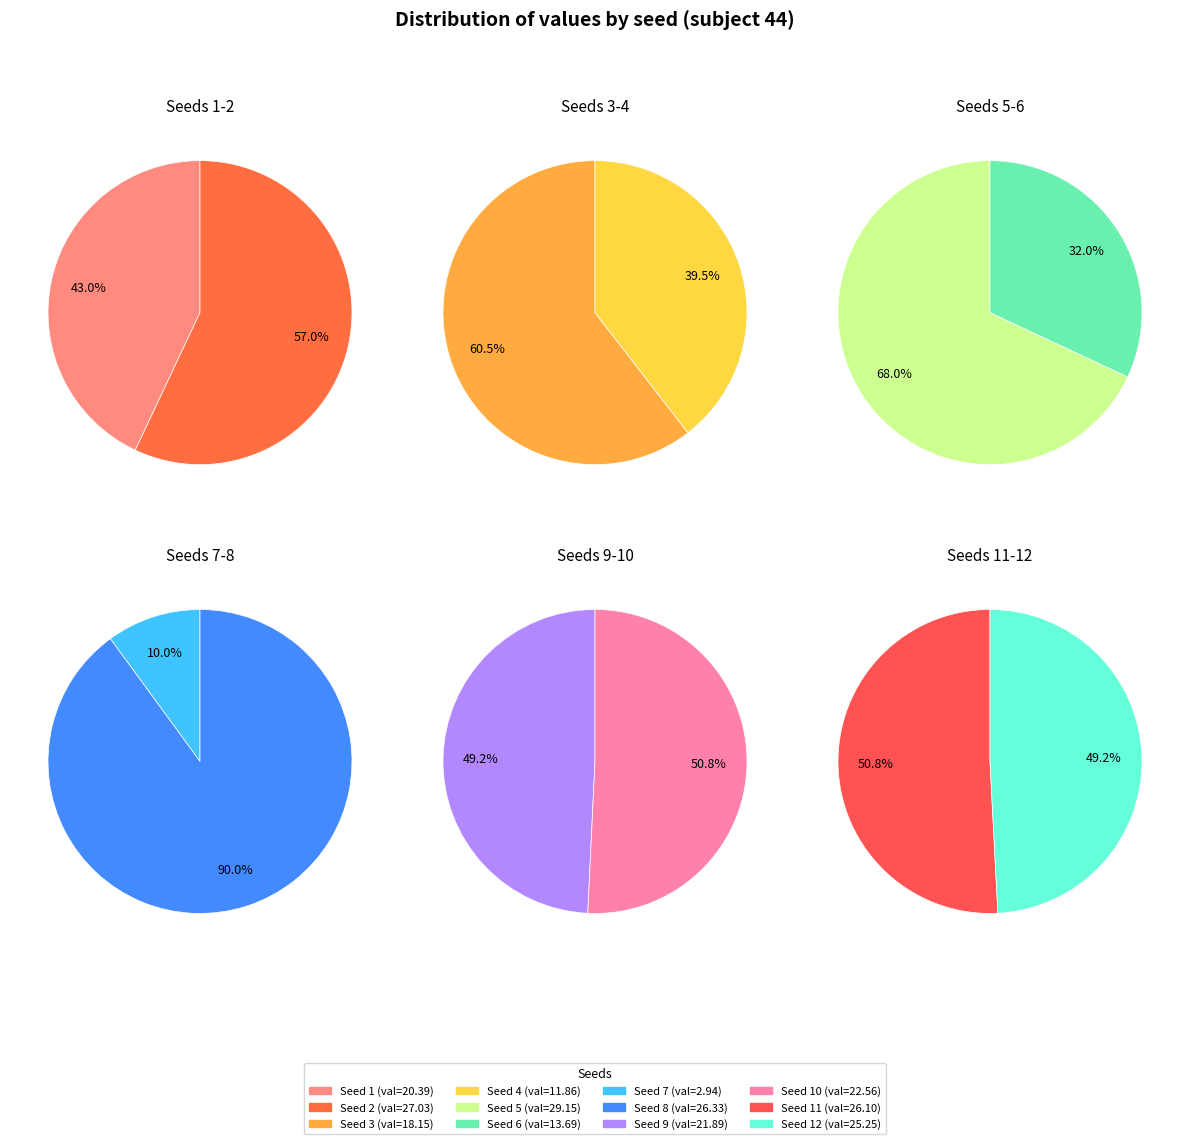

What is the ratio of the value at 8 to the value at 12?

1.0